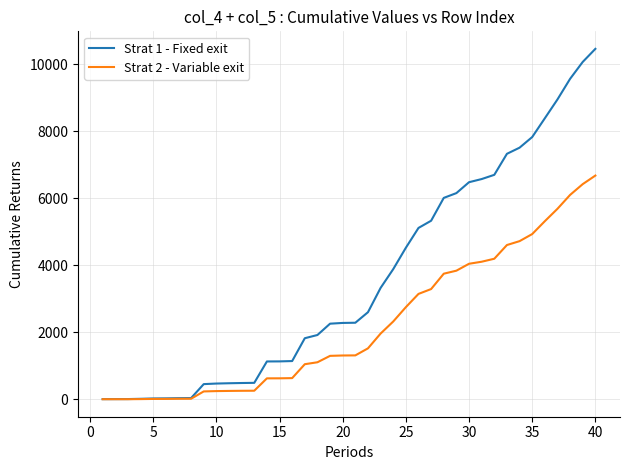

List the series in order of their peak value, lowest first.

Strat 2 - Variable exit, Strat 1 - Fixed exit